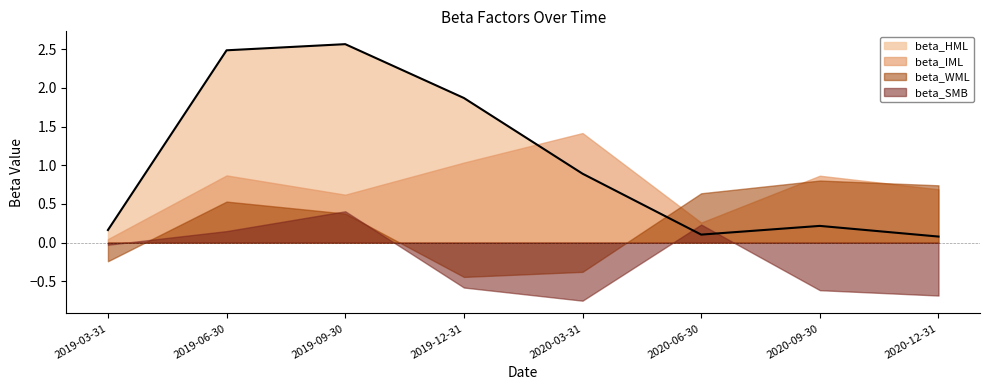

Reading left to right, transcribe all the data shown in this chart.

beta_HML: 0.2	2.5	2.6	1.9	0.9	0.1	0.2	0.1
beta_IML: 0.0	0.9	0.6	1.0	1.4	0.3	0.9	0.7
beta_WML: -0.2	0.5	0.4	-0.4	-0.4	0.6	0.8	0.7
beta_SMB: -0.0	0.1	0.4	-0.6	-0.8	0.2	-0.6	-0.7